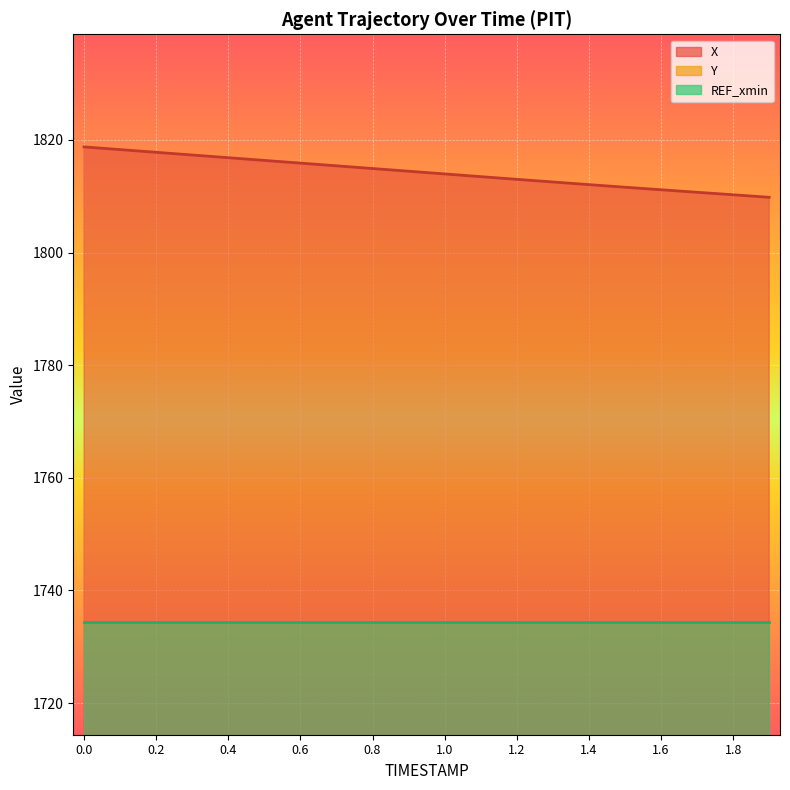

What is the difference between the Y values at 0.0 and 0.7?

2.5